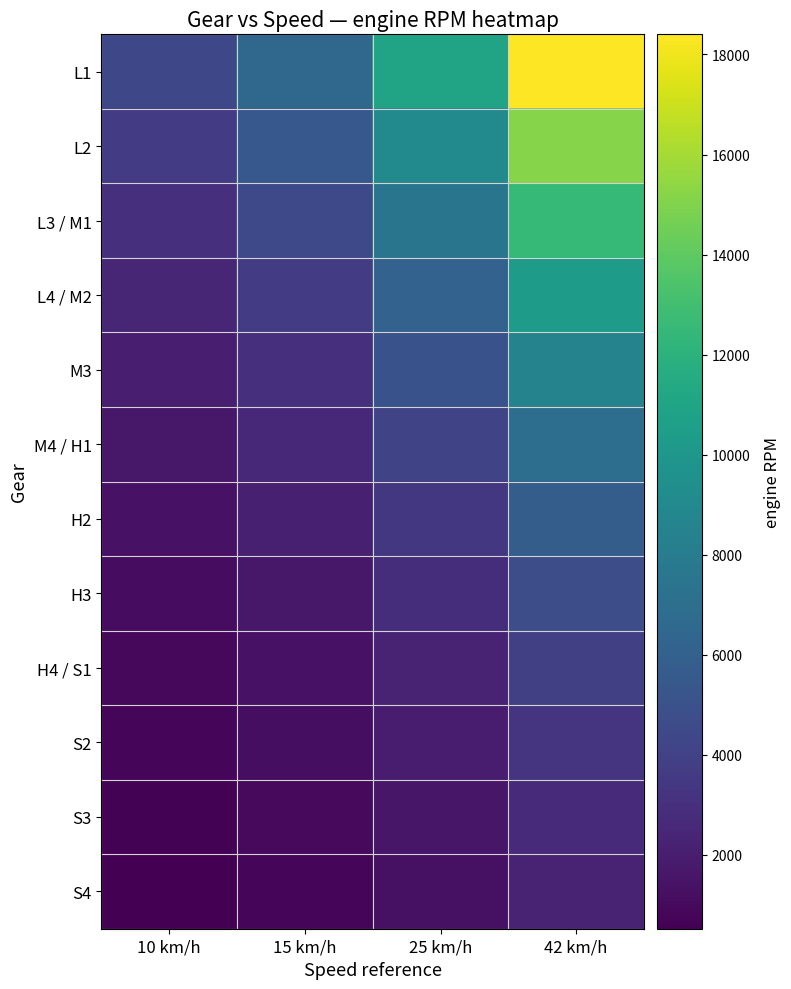

What is the minimum value shown in the chart?

523.8